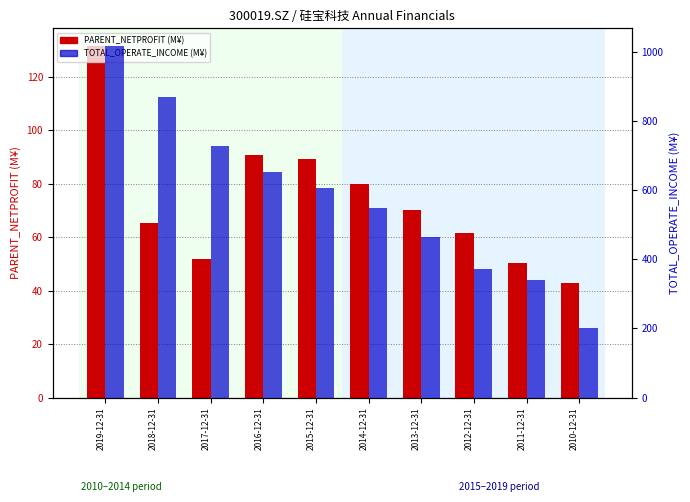

List the labels in order of TOTAL_OPERATE_INCOME (M¥) value, largest first.

2019-12-31, 2018-12-31, 2017-12-31, 2016-12-31, 2015-12-31, 2014-12-31, 2013-12-31, 2012-12-31, 2011-12-31, 2010-12-31